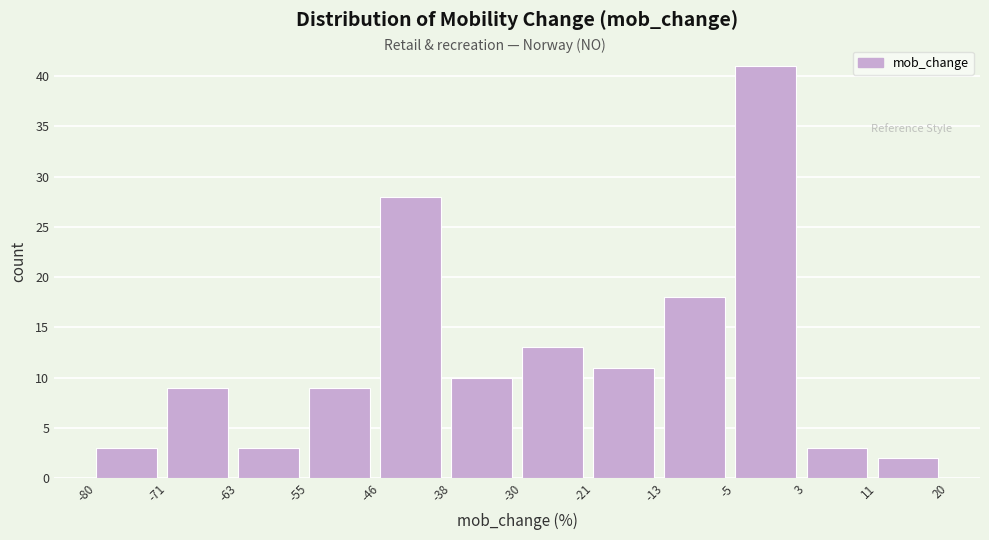

Reading left to right, list every bar in this chart as the range it spans on the x-axis followed by its height. The values are not printed on the chart, so give them approximately, as read against the axis.

-80 to -71: 3
-71 to -63: 9
-63 to -55: 3
-55 to -46: 9
-46 to -38: 28
-38 to -30: 10
-30 to -21: 13
-21 to -13: 11
-13 to -5: 18
-5 to 3: 41
3 to 11: 3
11 to 20: 2